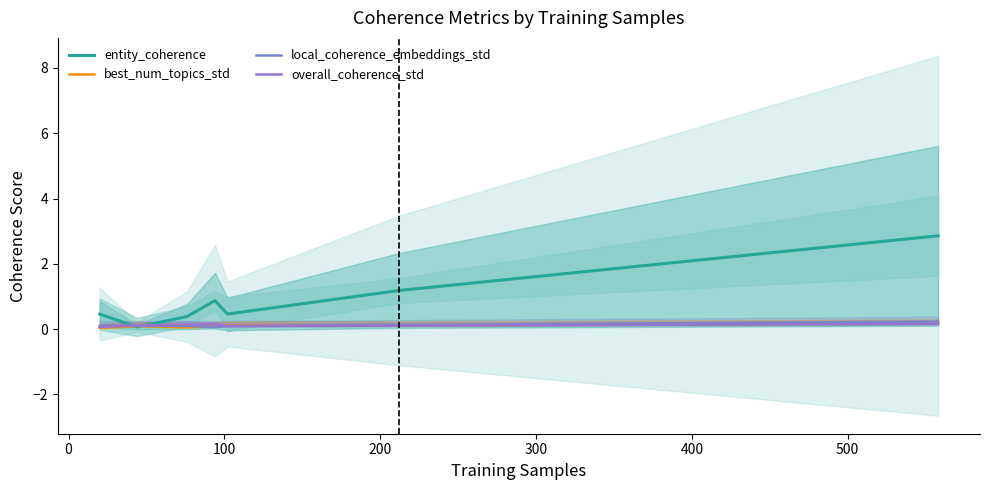

What is the average value of the best_num_topics_std (line) series?

0.1